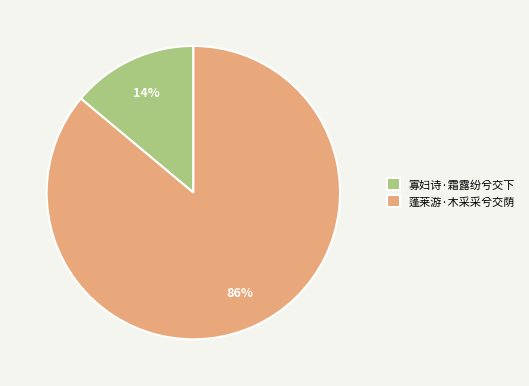

What percentage is the 蓬莱游·木采采兮交荫 slice, to the nearest percent?

86%